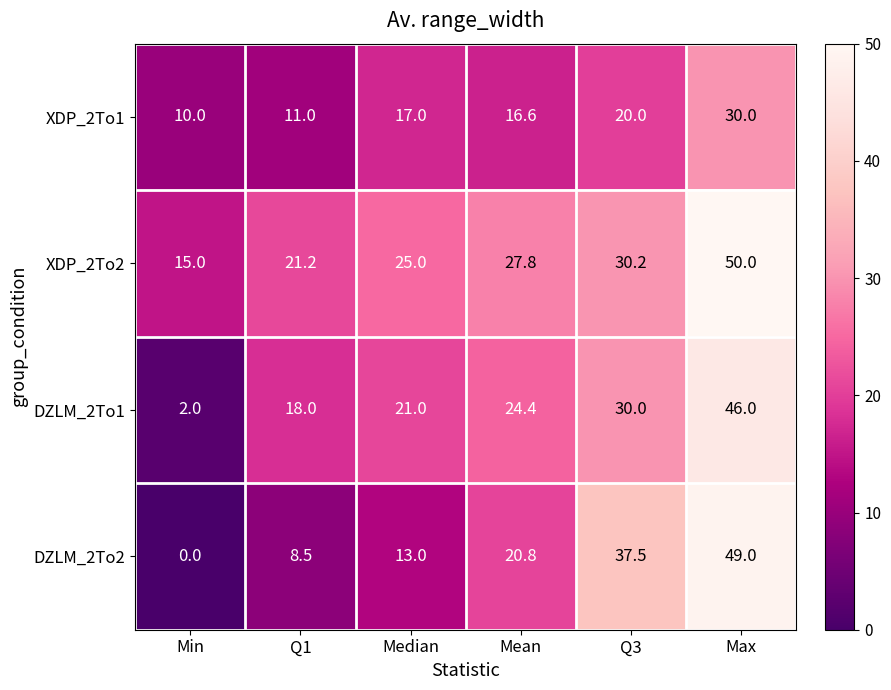

What is the approximate value of XDP_2To2 at Q1?

21.2